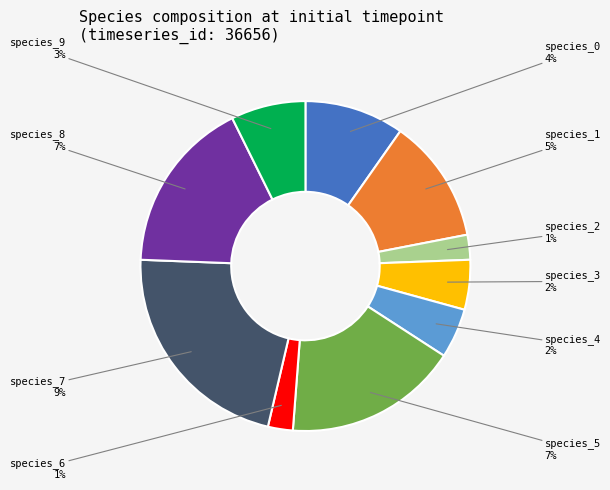

To the nearest percent, what portion does species_1 represent?

12%